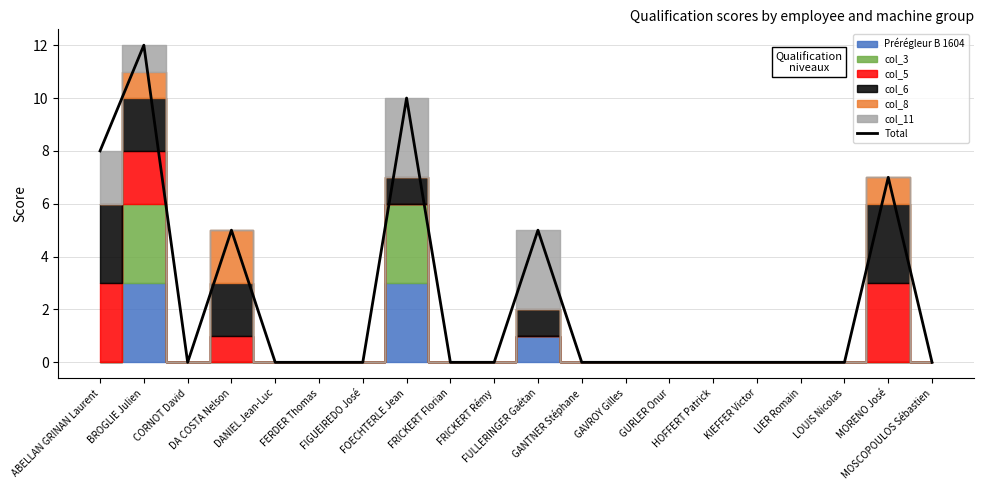

At which category does the chart reach its peak across all series?

BROGLIE Julien